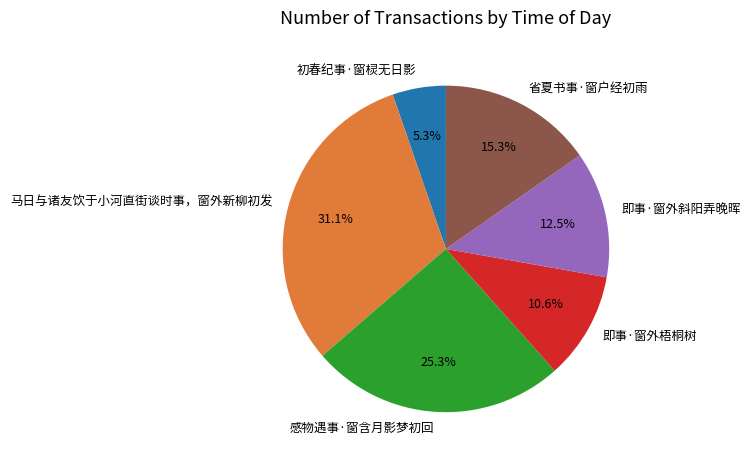

What is the smallest slice in the pie chart?

初春纪事·窗棂无日影